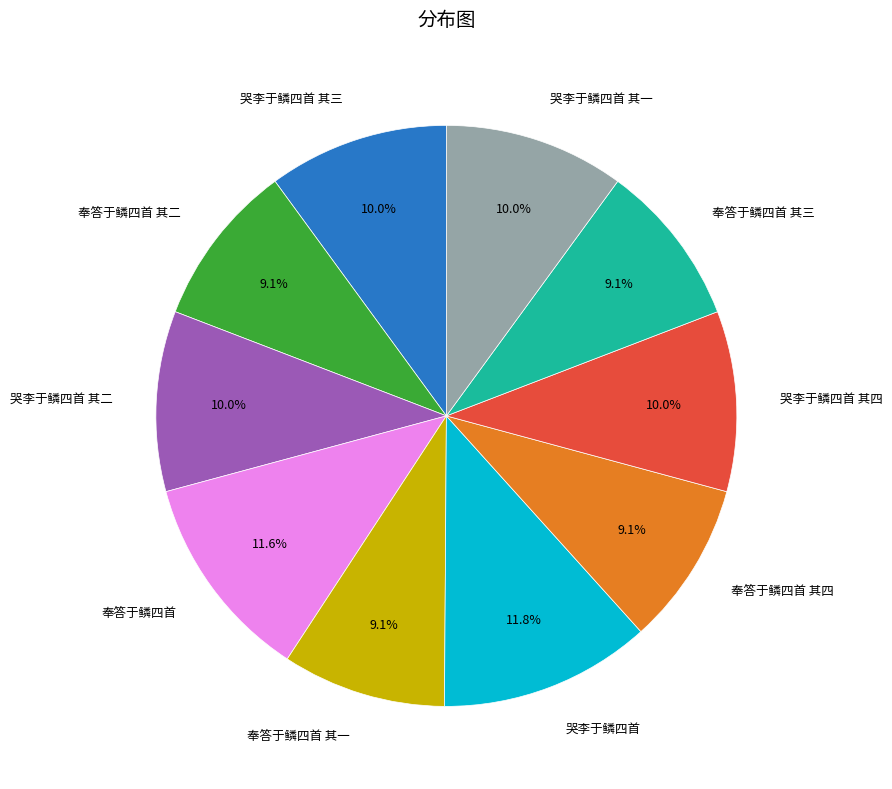

Is there any slice that represents more than half of the pie?

No